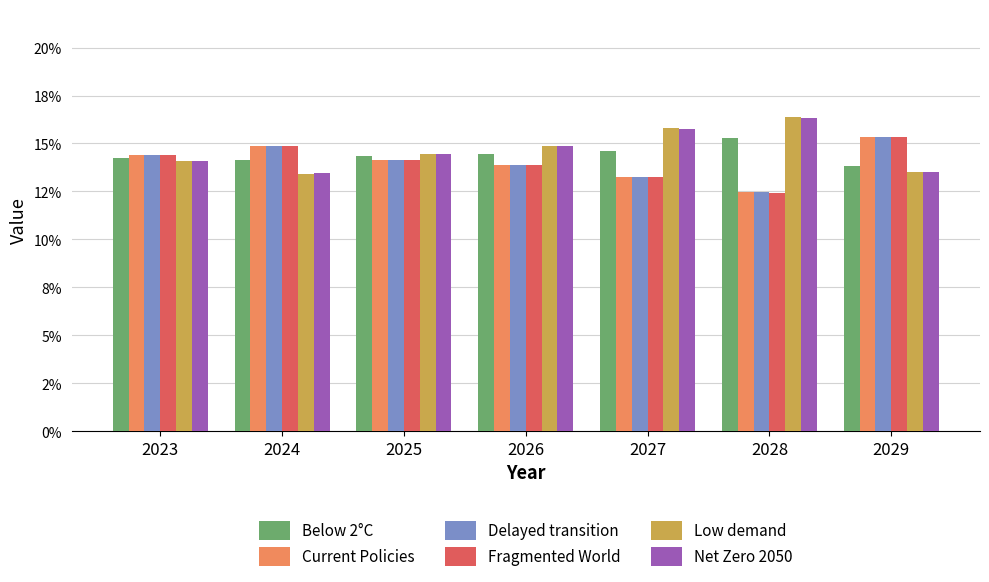

What is the total value across all series at 2026?

0.9